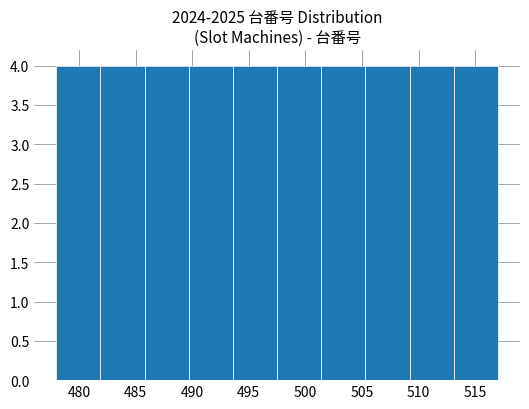

How tall is the bar that spans 489.7 to 493.6 on the x-axis? Neither the bar edges nor the heights are printed on the chart, so give them approximately, as read against the axes.

4